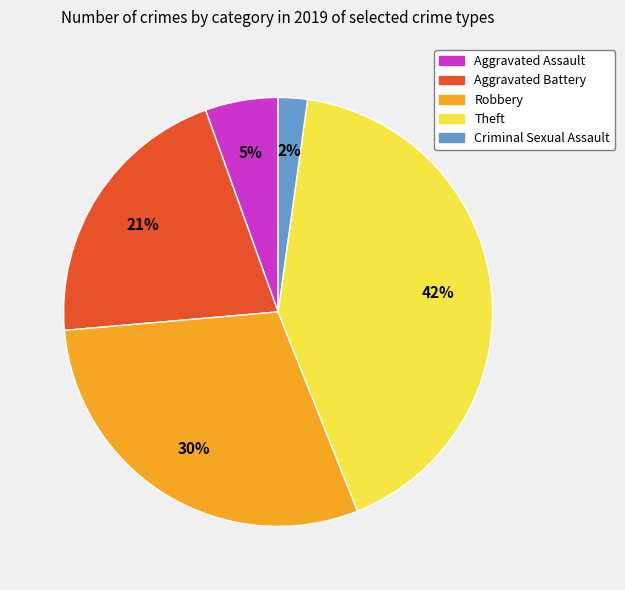

Is there a majority slice in this chart?

No